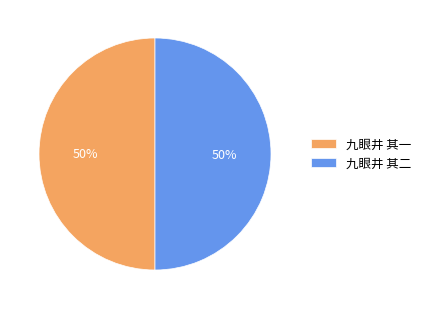

Combined, do 九眼井 其一 and 九眼井 其二 account for over 50%?

Yes